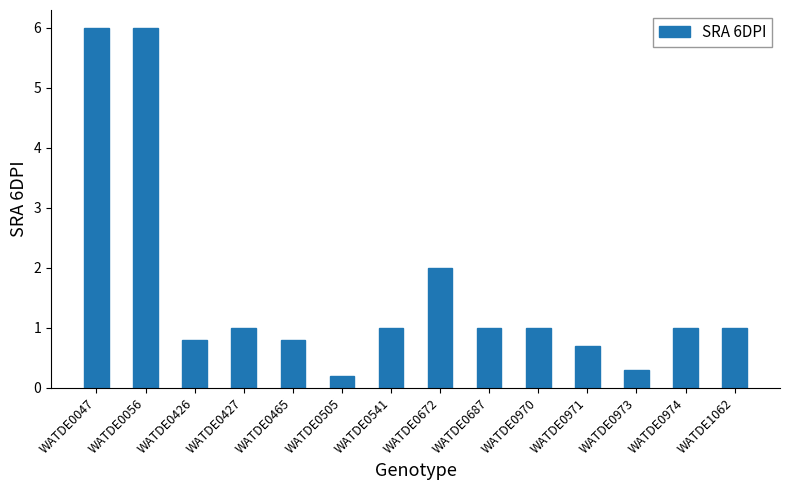

What is the change in value from WATDE0056 to WATDE0973?

-5.7